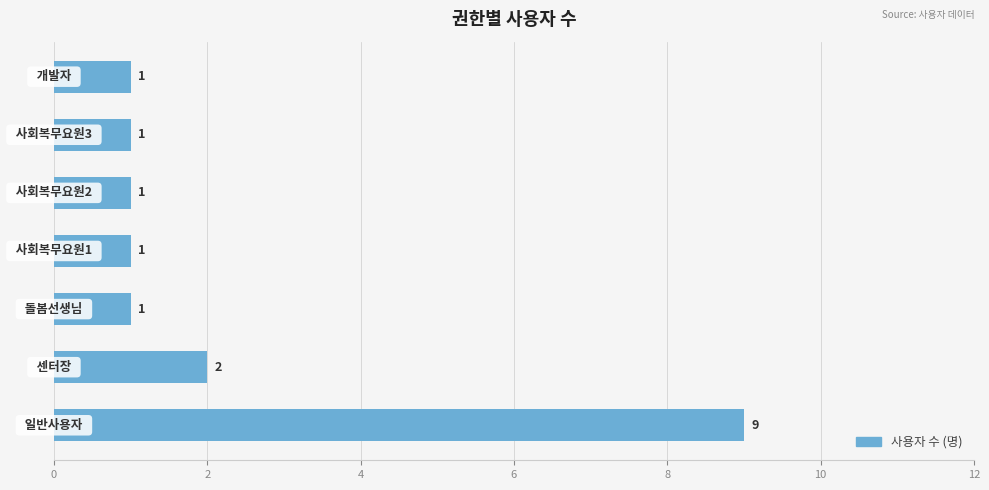

What is the maximum value shown in the chart?

9